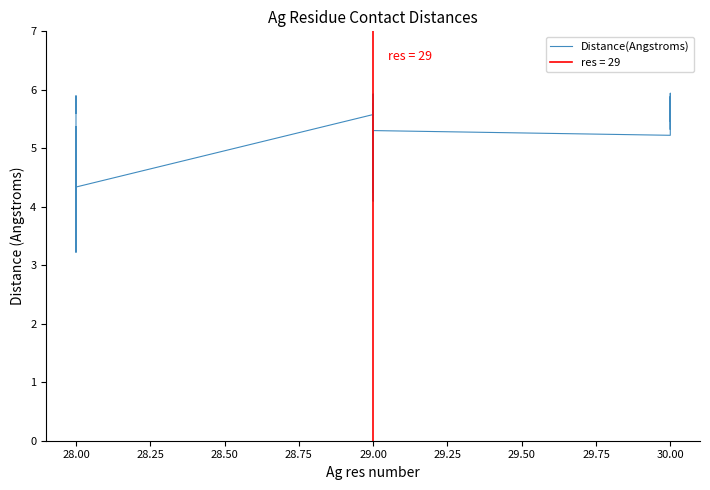

What is the value of the 35th point from the left?

5.5